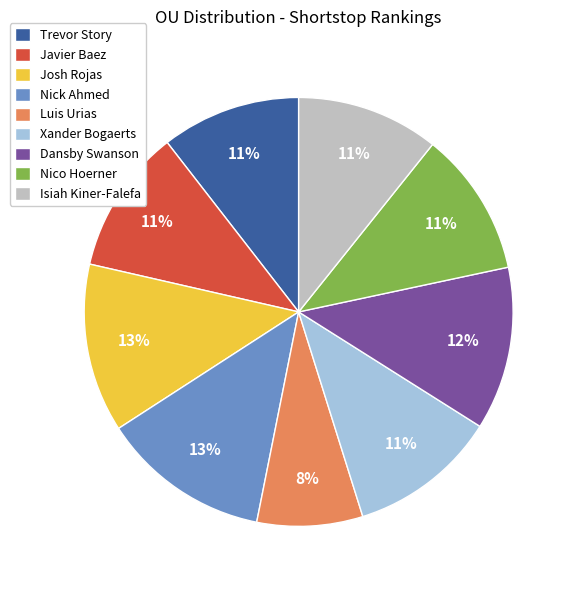

Do Luis Urias and Dansby Swanson together represent more than half of the pie?

No